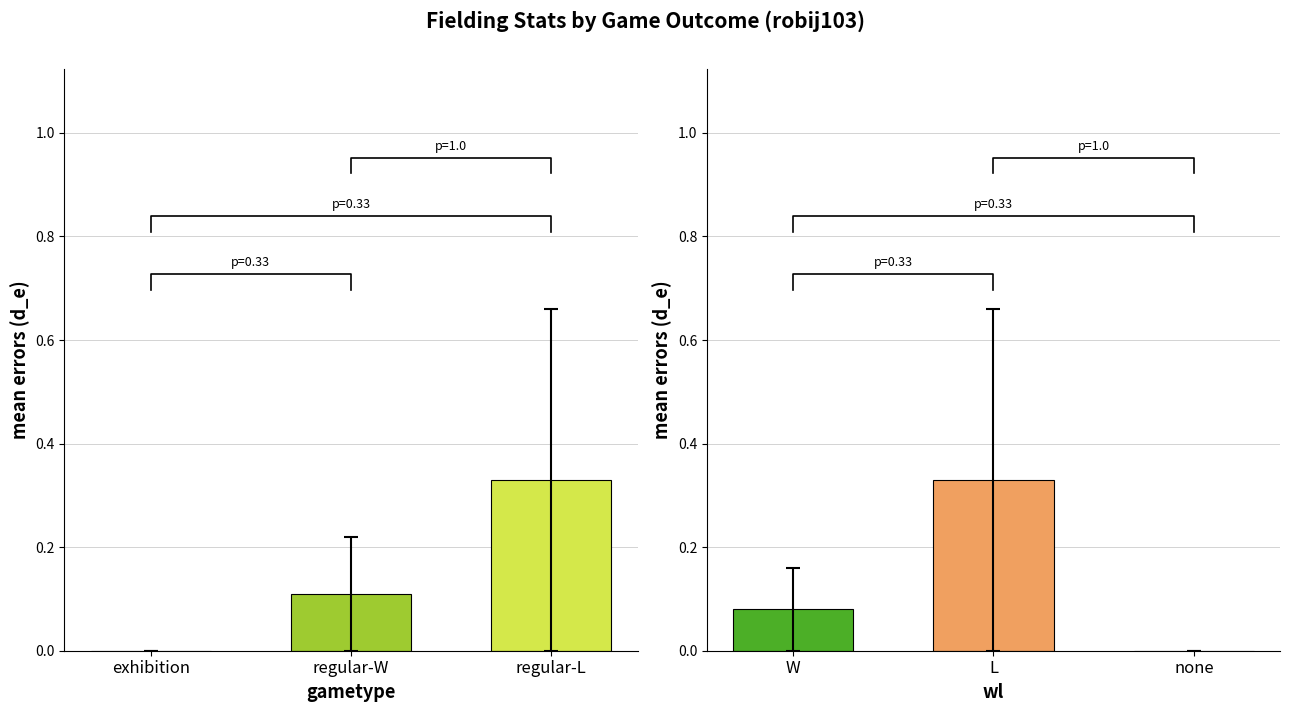

Which series has the largest range (max minus min)?

d_e